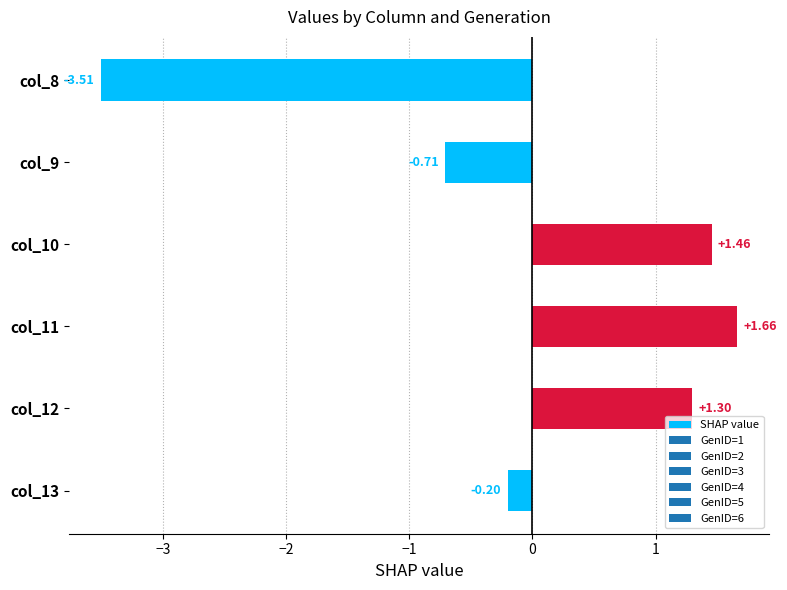

What is the difference between the second highest and second lowest values?

2.2